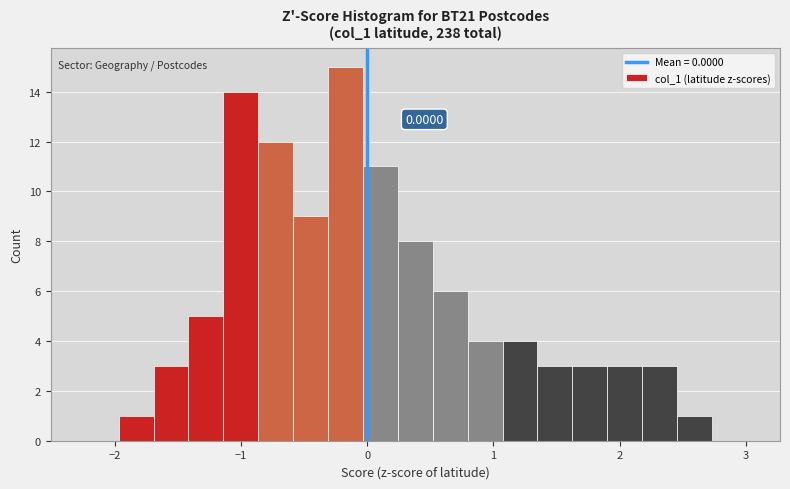

Read against the x-axis, roughly where is the centre of the tallest bar?

-0.2